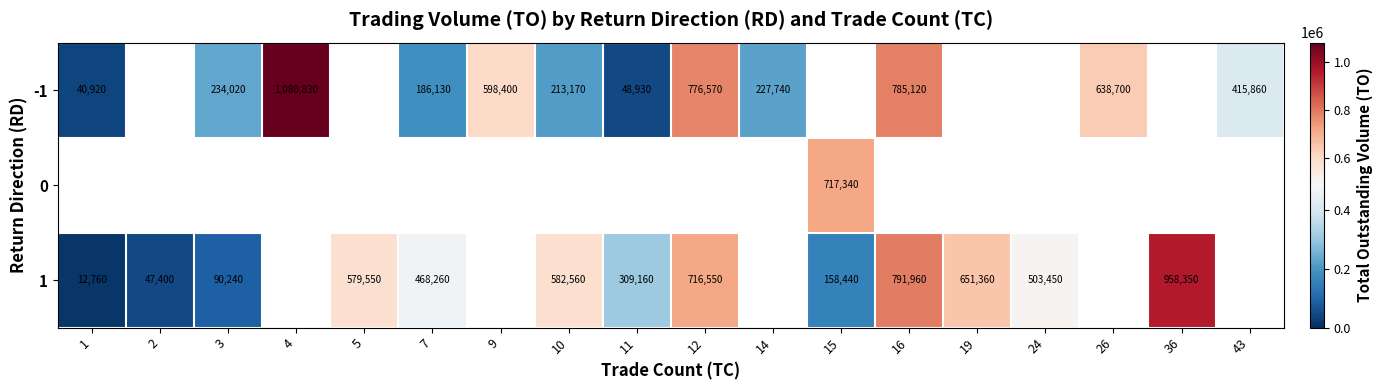

Count the number of categories in the chart.

18